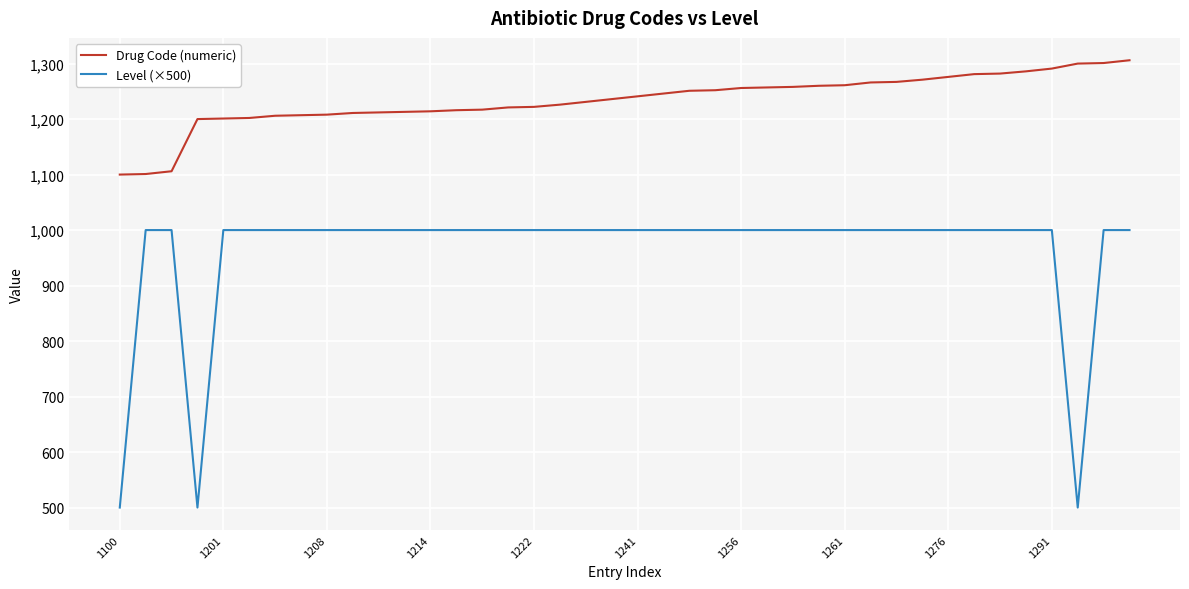

List the series in order of their peak value, highest first.

Drug Code (numeric), Level (×500)